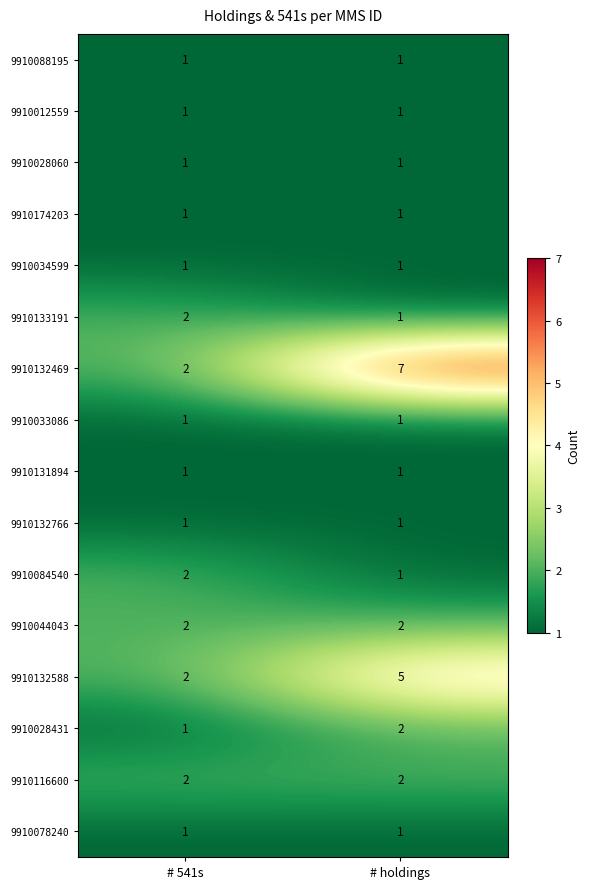

How many series are shown in this chart?

16